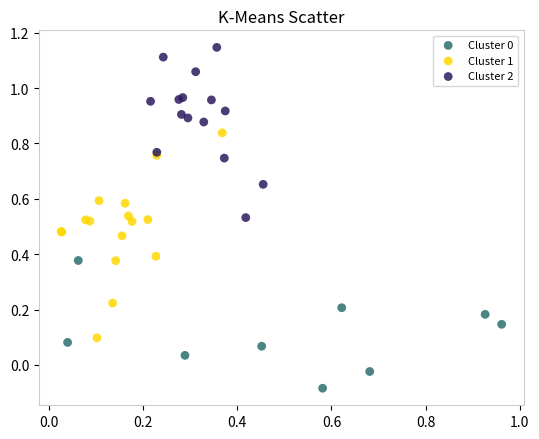

Which series has the widest spread of Y values?

Cluster 1